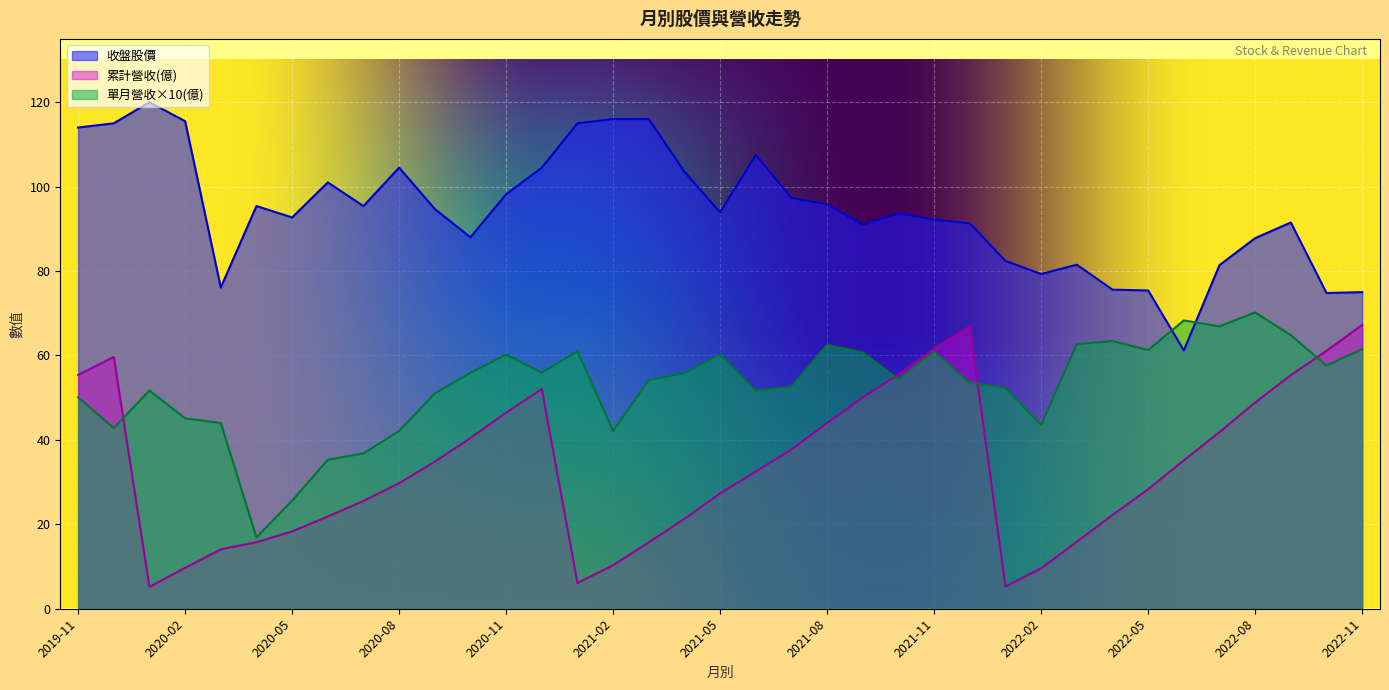

What is the difference between the 收盤 values at 2022-09 and 2020-06?

9.5